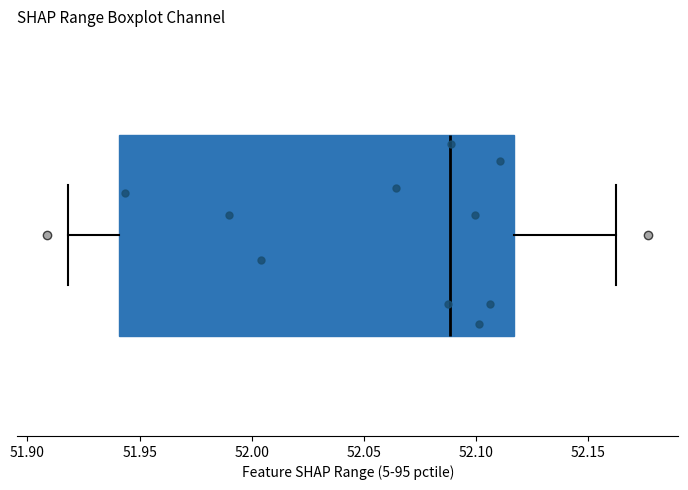

Where is the left edge of the box on the x-axis? The values are not printed on the chart, so give them approximately, as read against the axis.

51.940